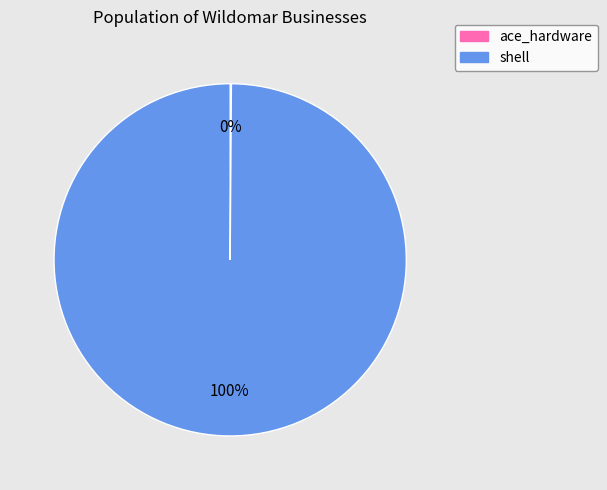

What percentage is the shell slice, to the nearest percent?

100%